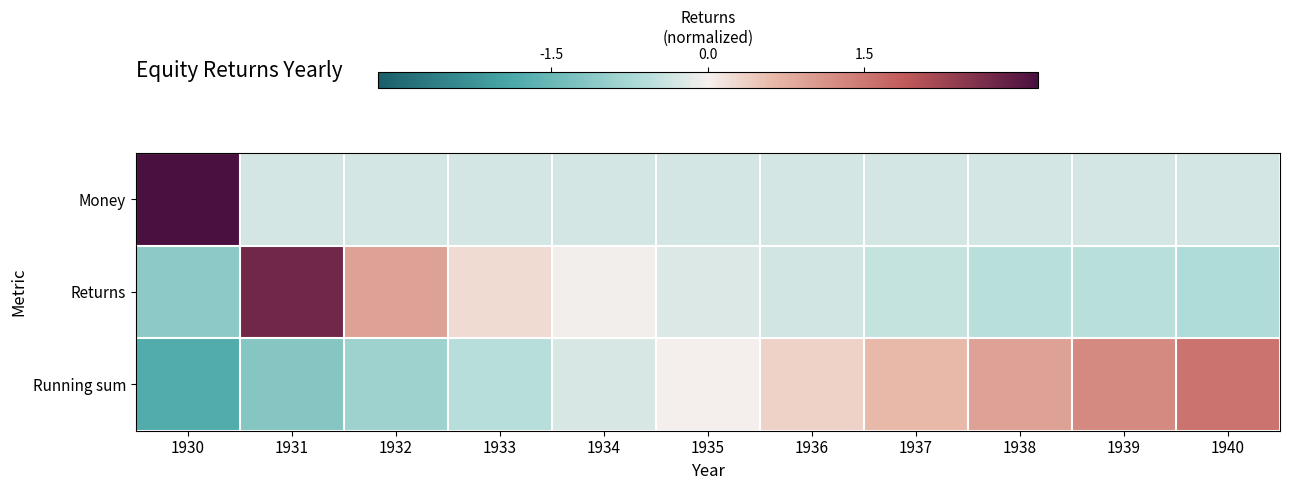

At which category does the chart reach its minimum across all series?

1930